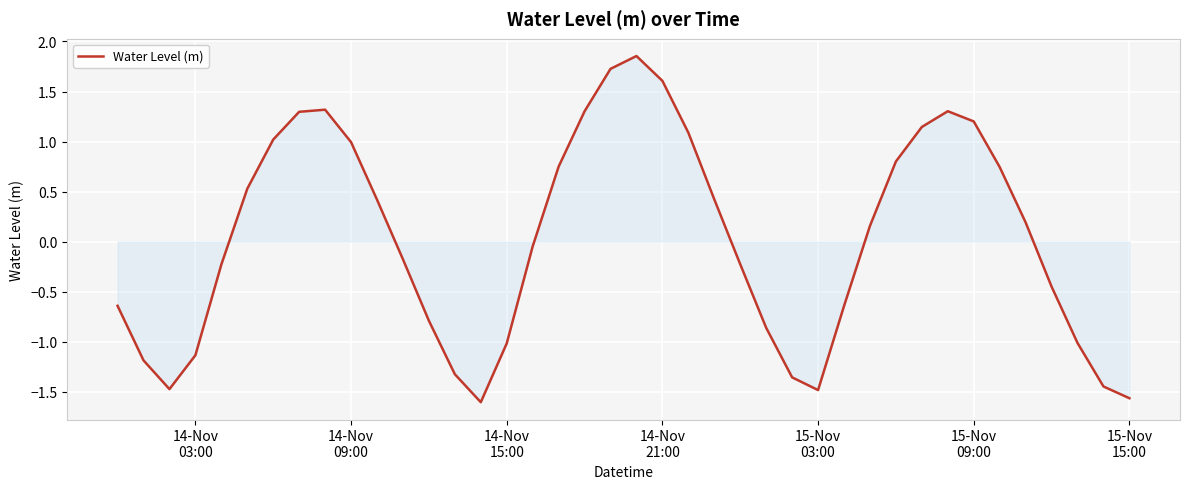

What is the minimum value shown in the chart?

-1.6